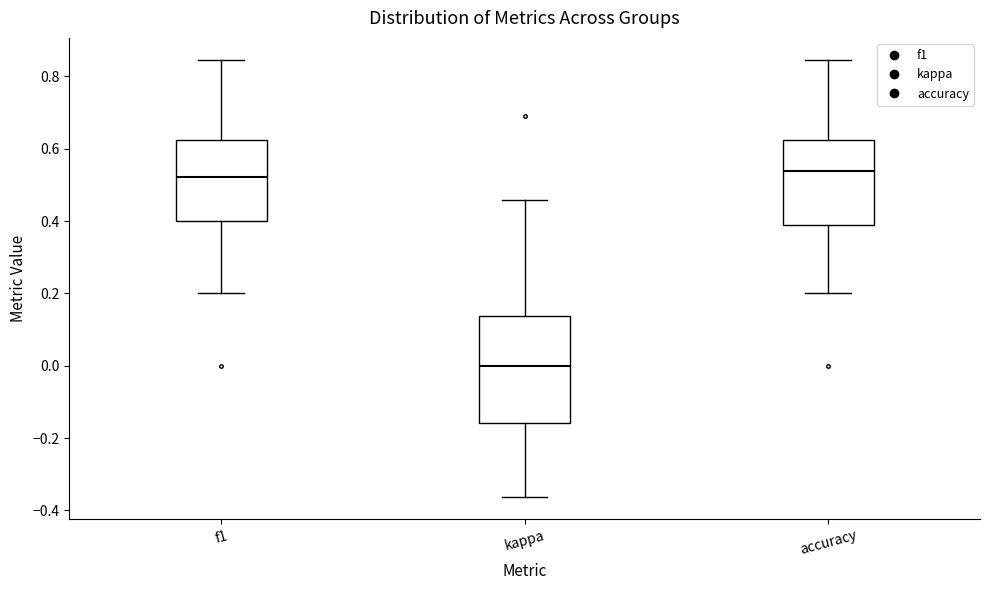

Comparing the boxes themselves (not the whiskers), which one is the tallest?

kappa